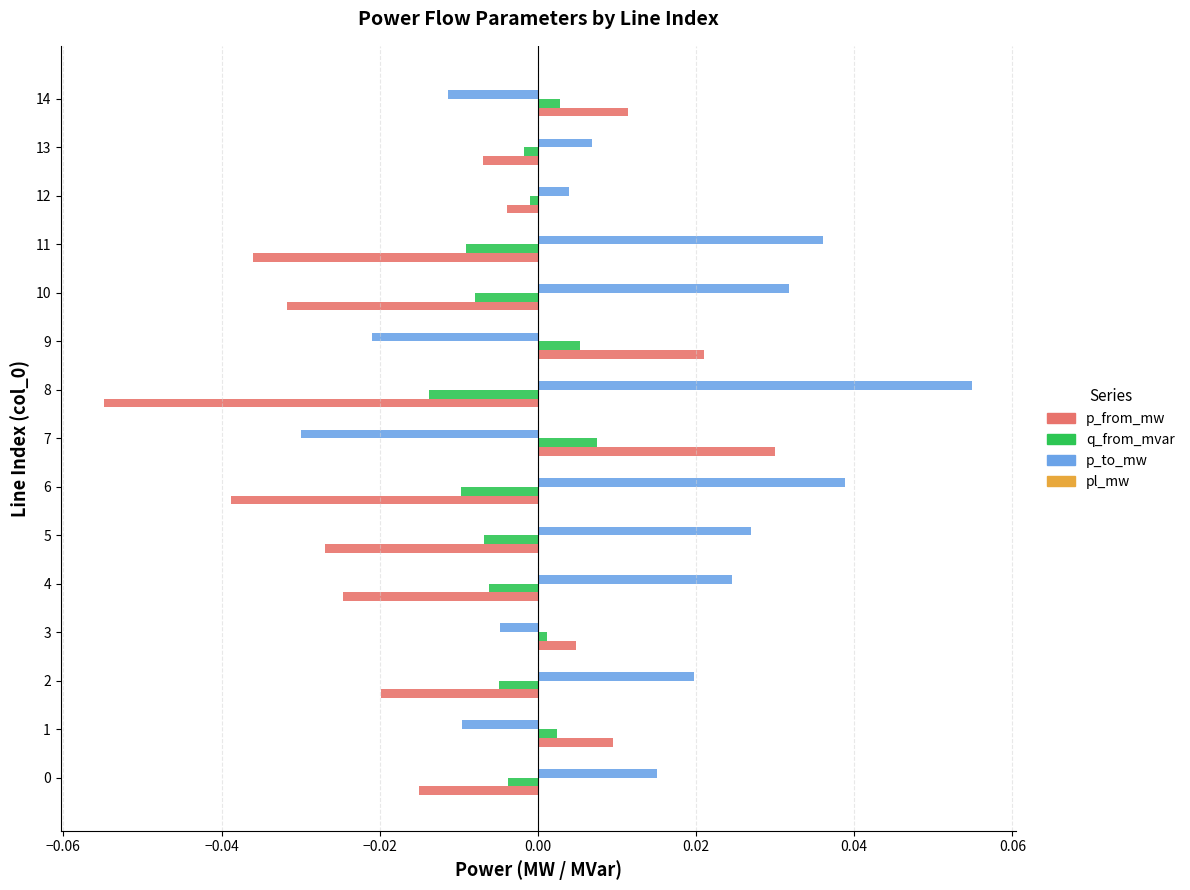

At which category does the chart reach its peak across all series?

8